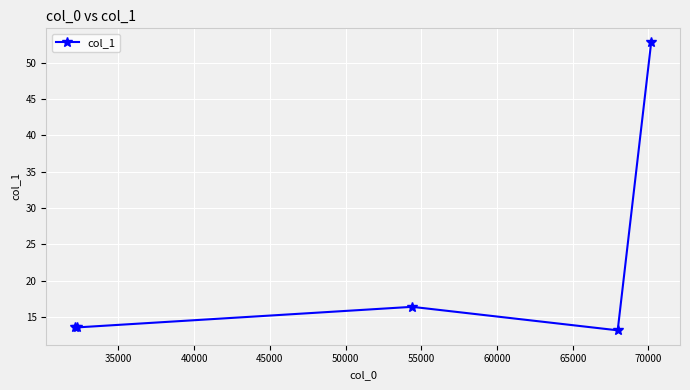

What is the maximum value shown in the chart?

52.8